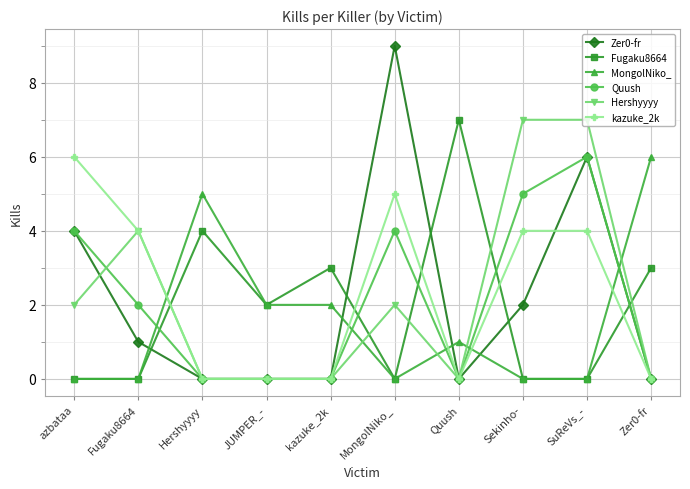

Count the number of categories in the chart.

10